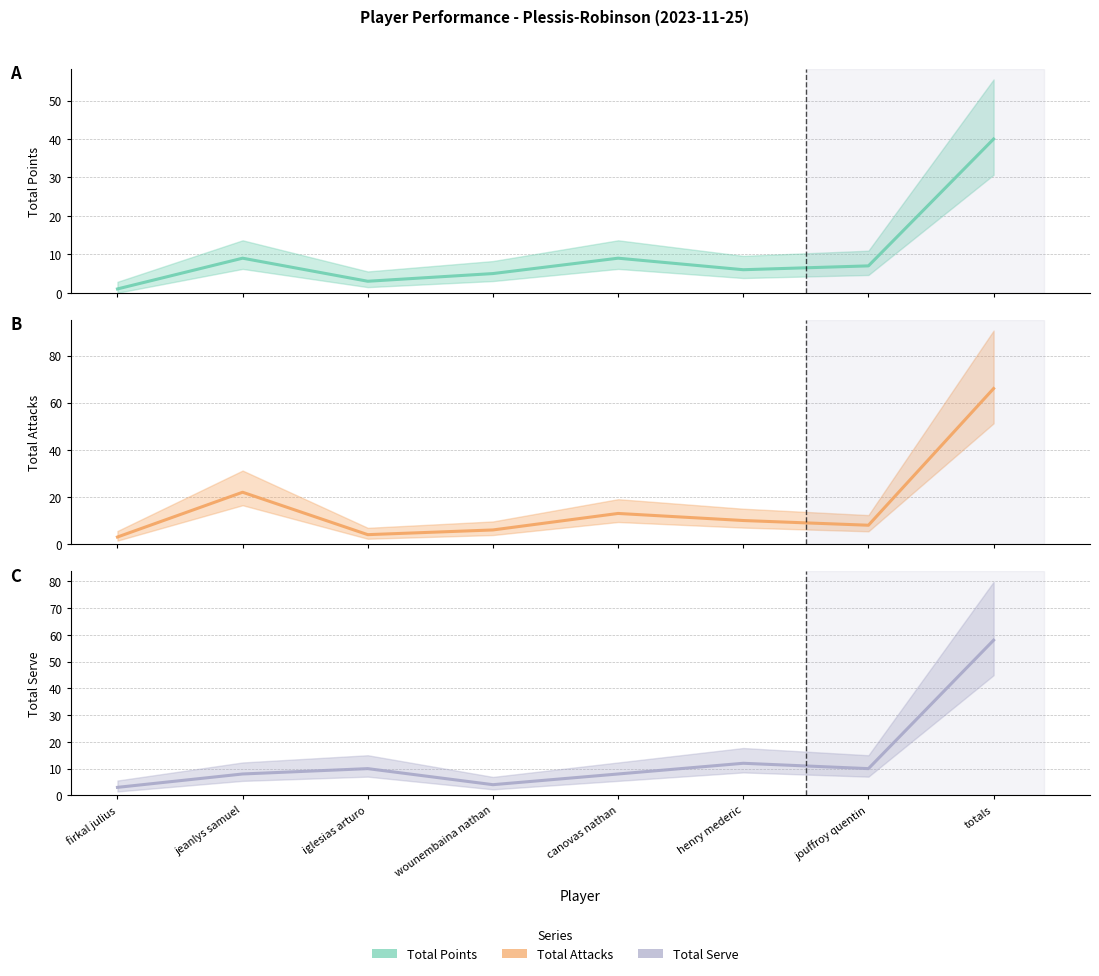

What are all the series names shown in the legend?

Total Points, Total Attacks, Total Serve